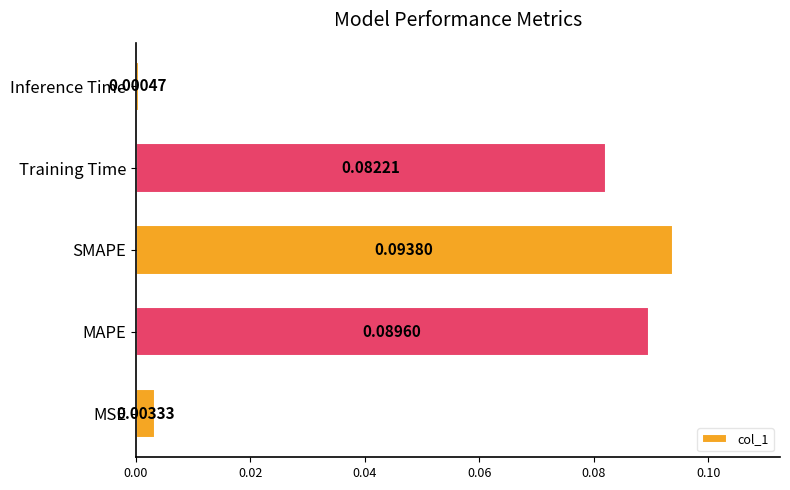

List the labels in order of value, largest first.

SMAPE, MAPE, Training Time, MSE, Inference Time